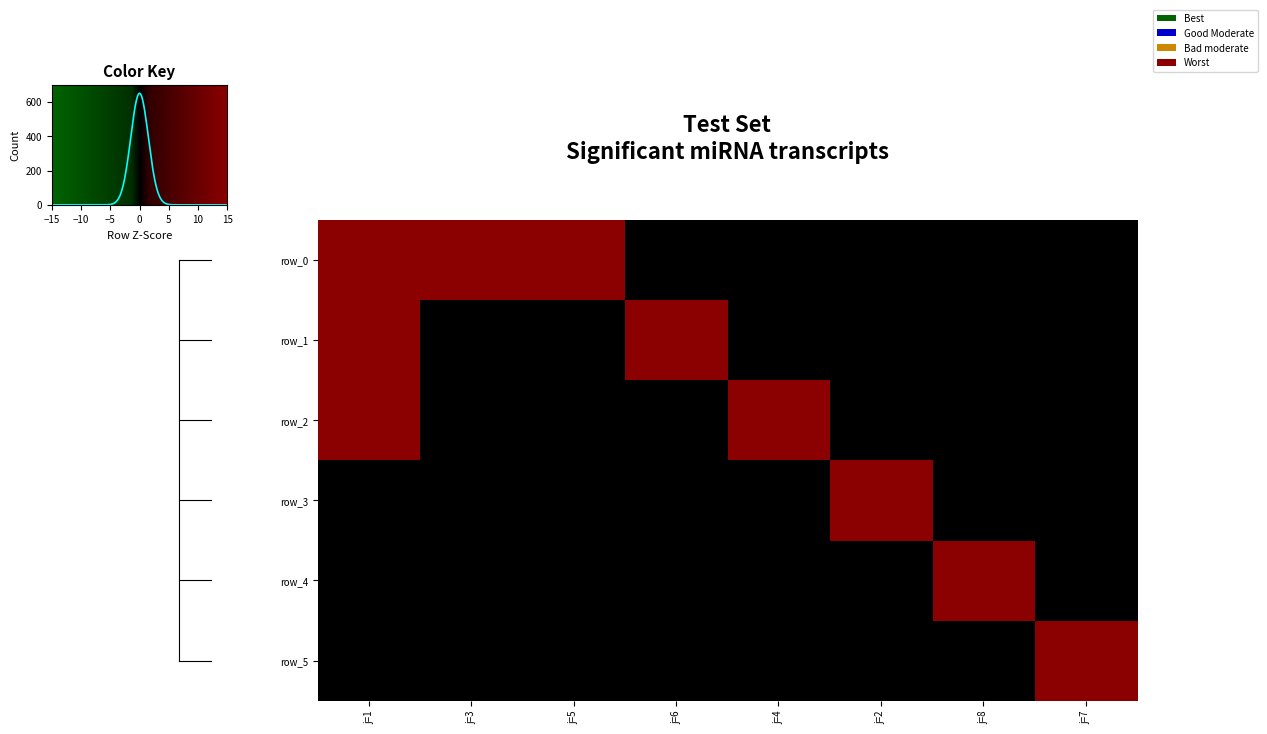

Which series has the widest spread of values?

row_0